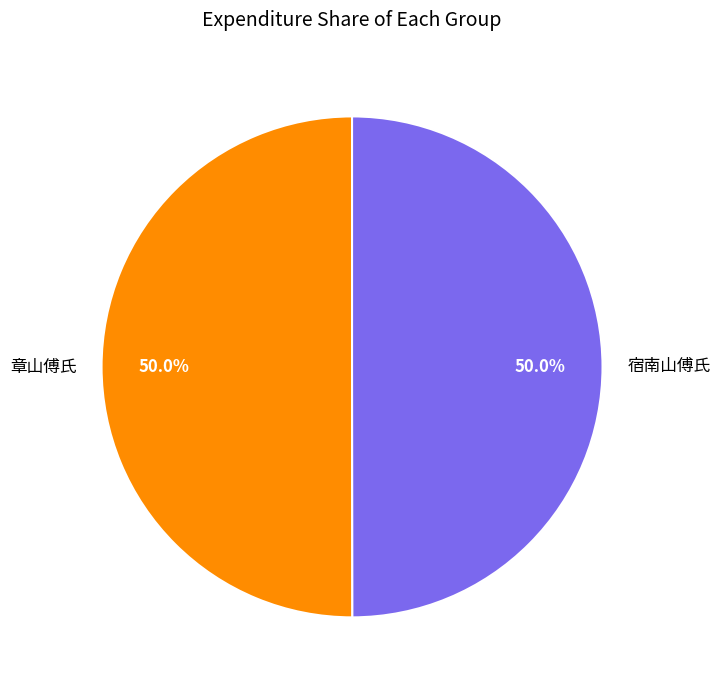

What is the ratio of the value at 章山傅氏 to the value at 宿南山傅氏?

1.0